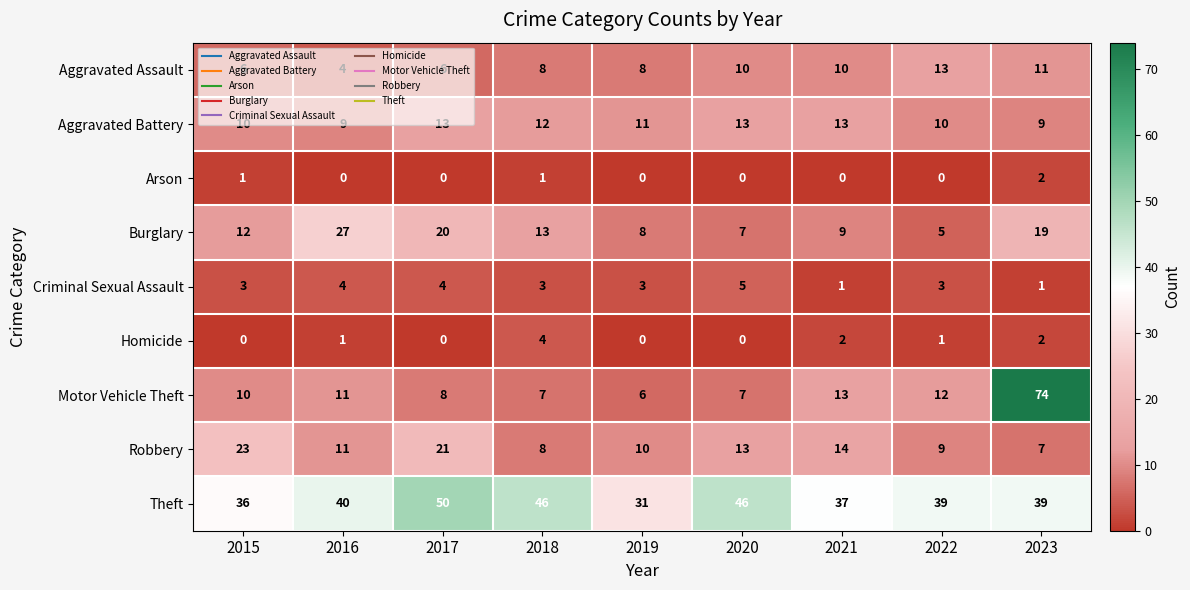

True or false: Arson has a value of 0 at 2016.

True